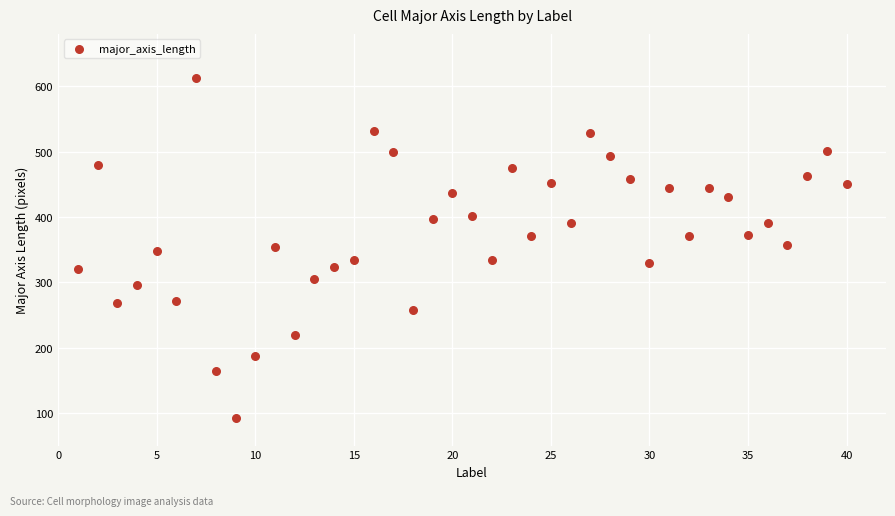

What is the range of Y values (max minus min)?

520.6